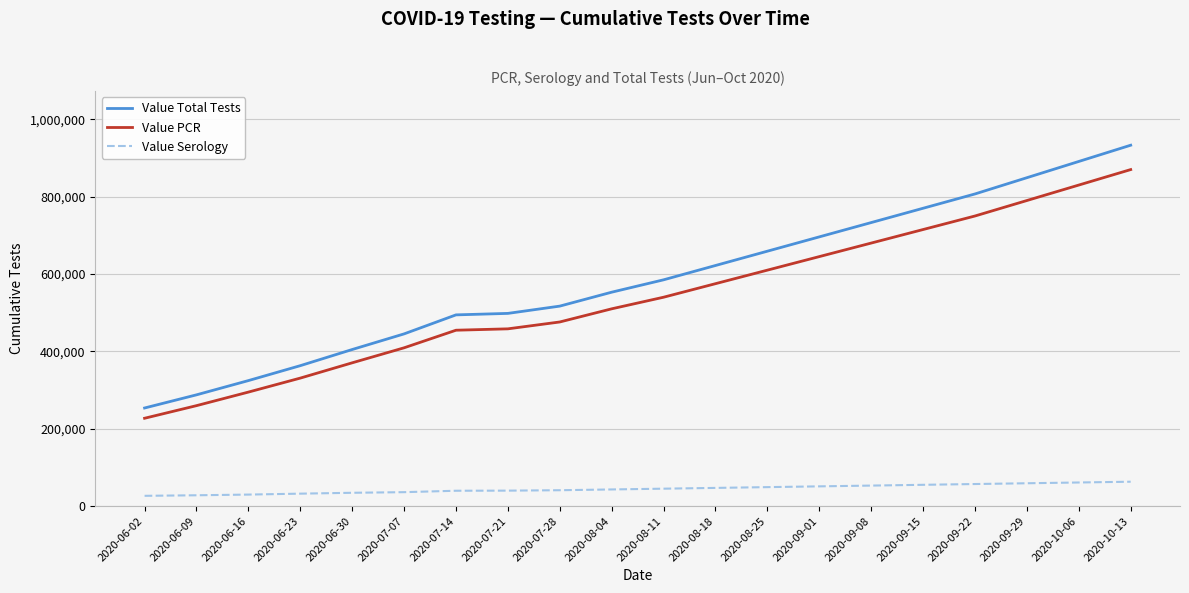

True or false: Value PCR and Value Serology intersect in this chart.

False